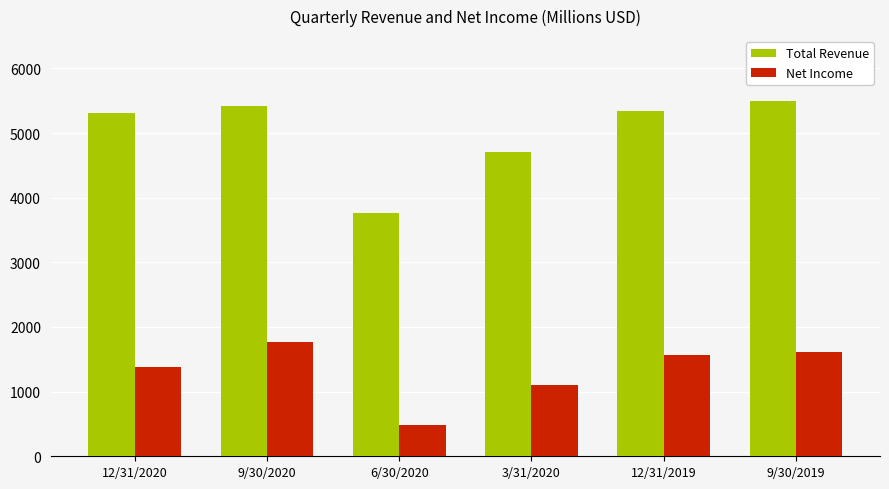

Reading right to left, transcribe all the data shown in this chart.

Total Revenue: 5502.3	5349.0	4714.4	3761.5	5418.1	5313.8
Net Income: 1607.9	1572.2	1106.9	483.8	1762.6	1377.2